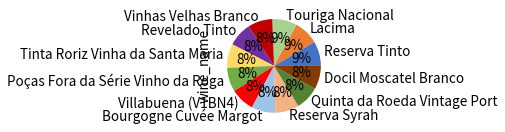

Is it true that Docil Moscatel Branco is 8% of the pie?

True